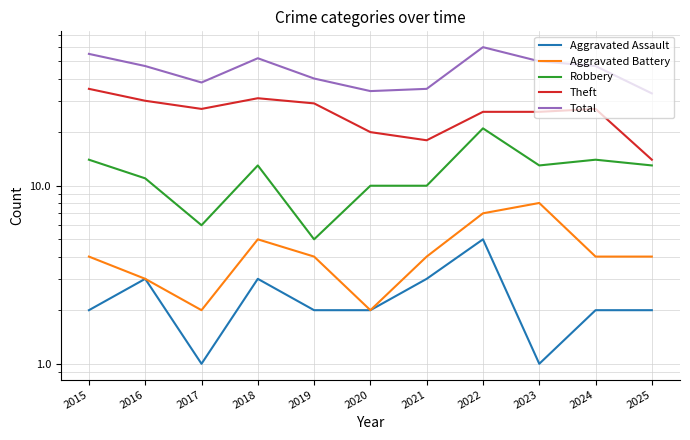

Where is Theft nearest to the value 24?

2022